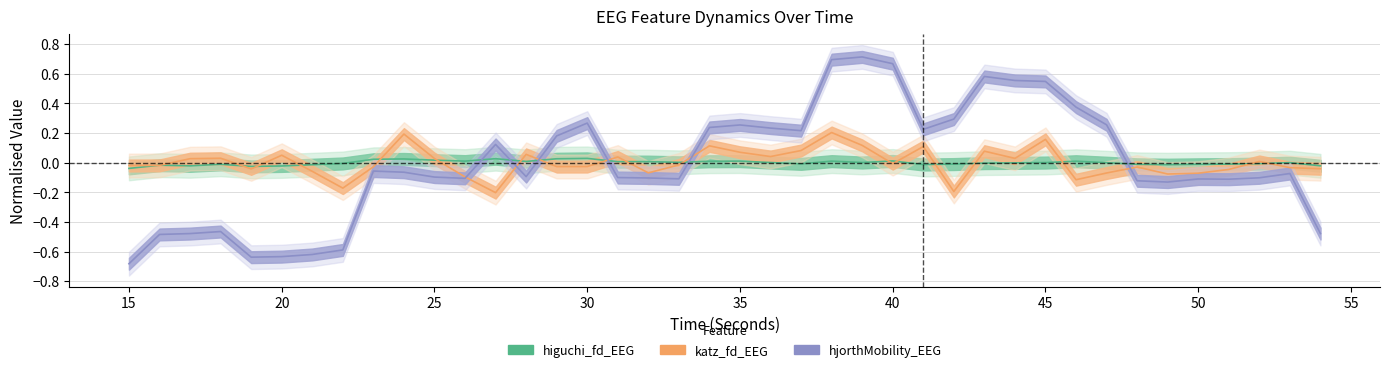

What is the difference between the second highest and second lowest values in the katz_fd_EEG series?

0.4